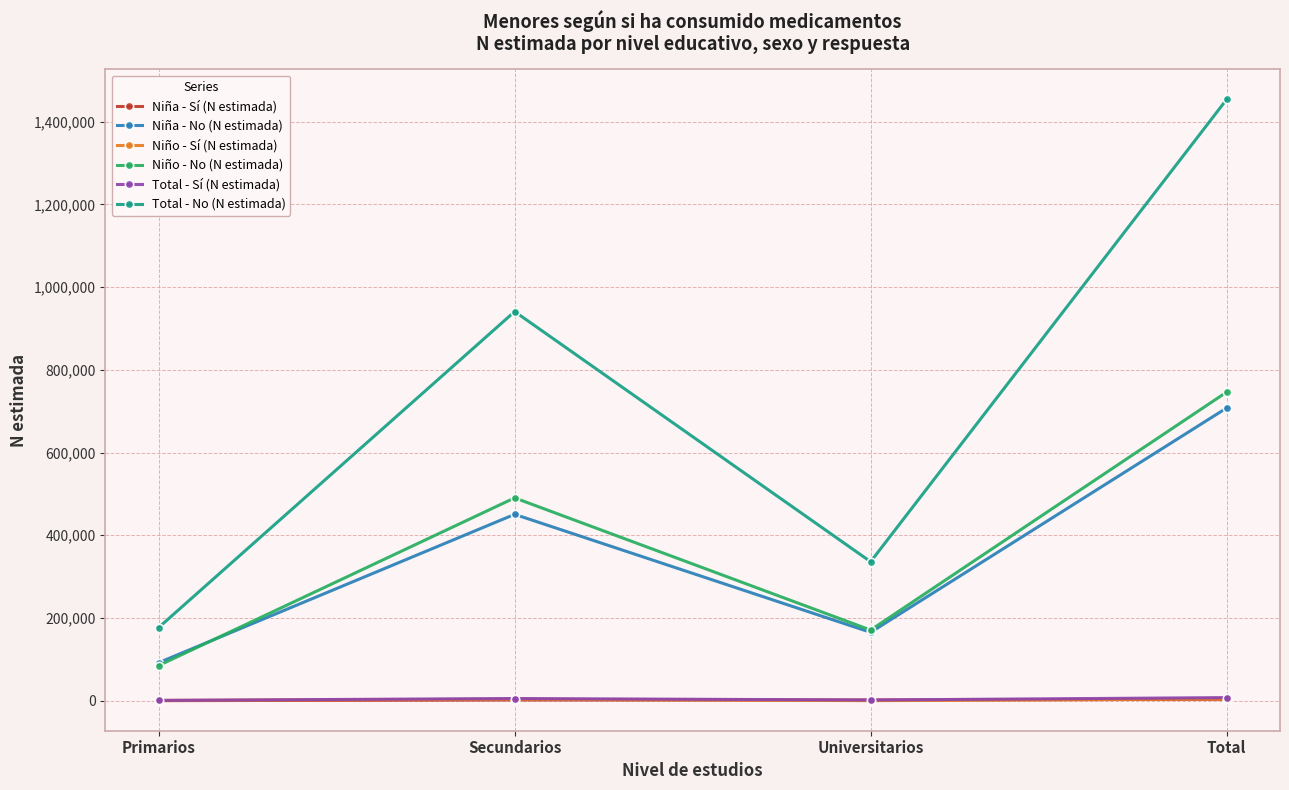

What is the label of the 3rd point from the left?

Universitarios